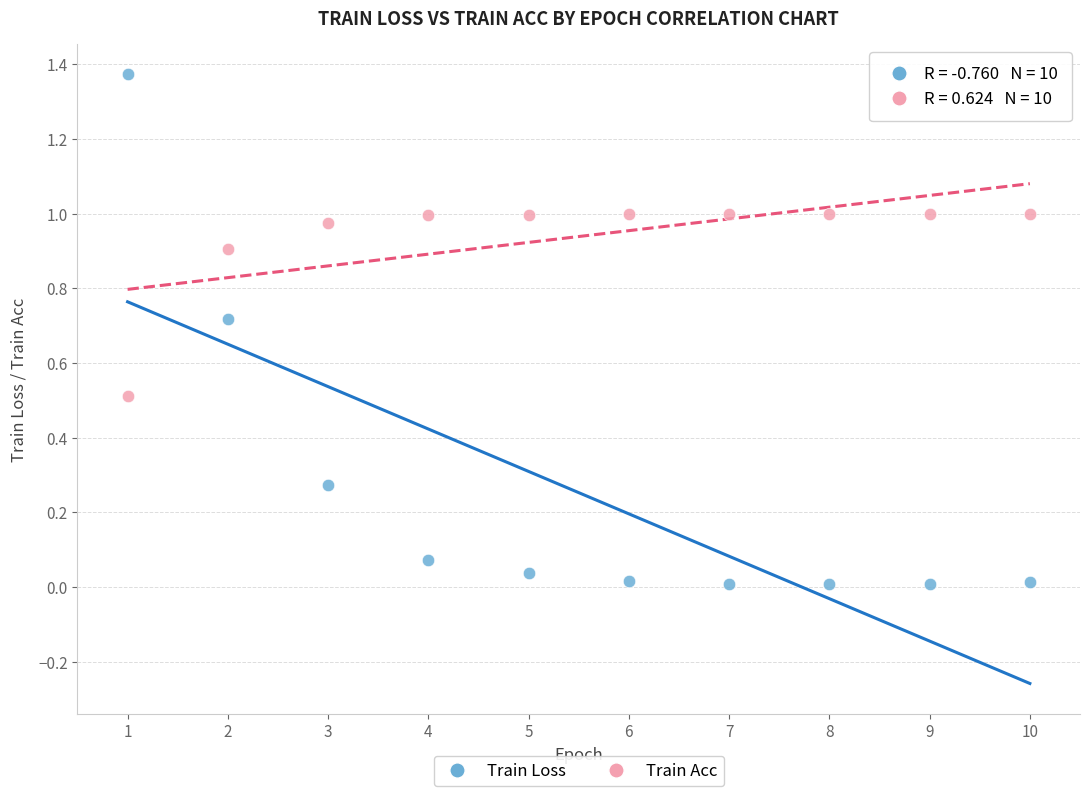

Which series reaches the minimum Y coordinate?

Train Loss